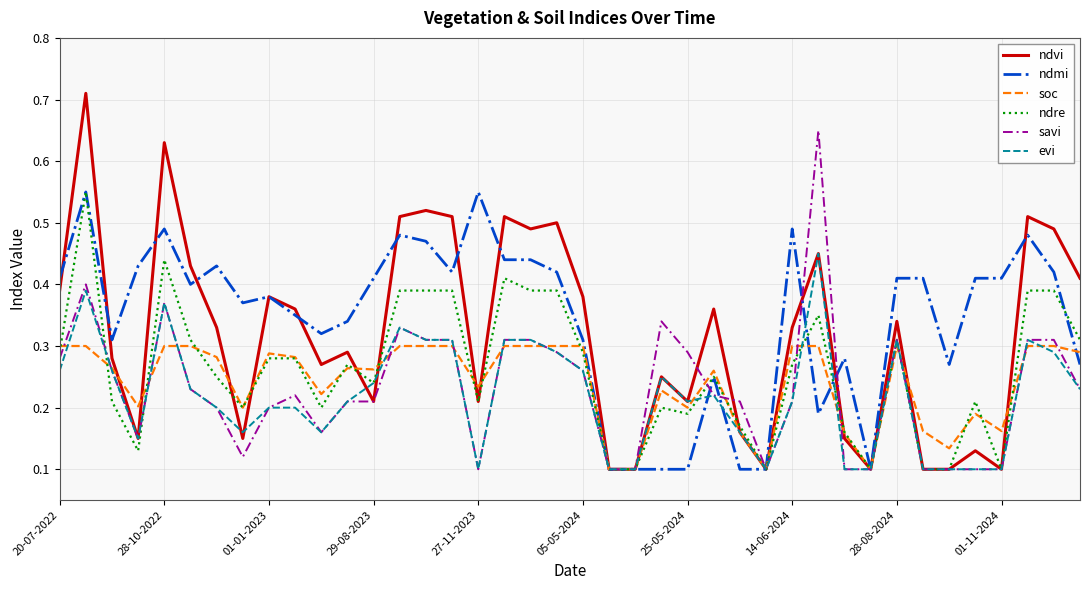

Which series has the widest spread of values?

ndvi